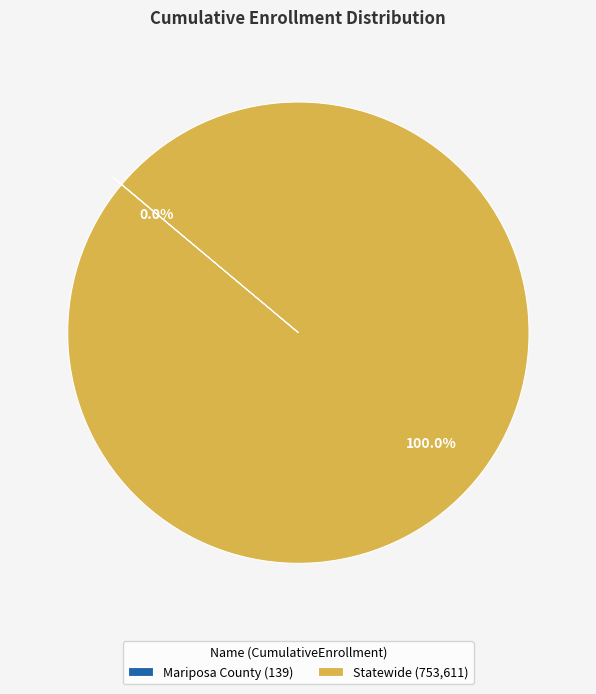

To the nearest percent, what is the difference between the largest and smallest slice percentages?

100%